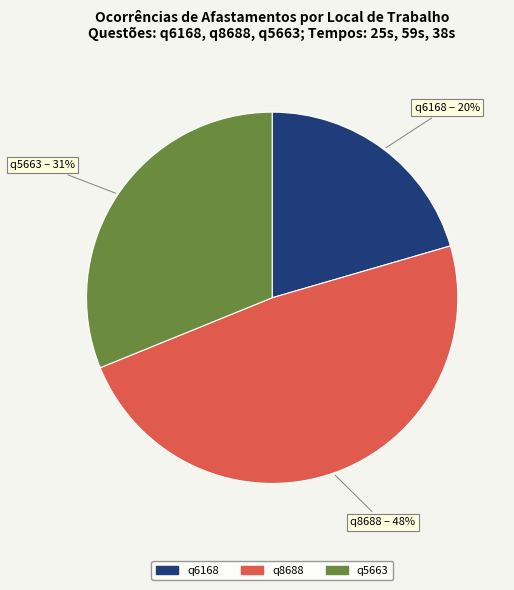

To the nearest percent, what is the difference between the q8688 and q6168 slice percentages?

28%